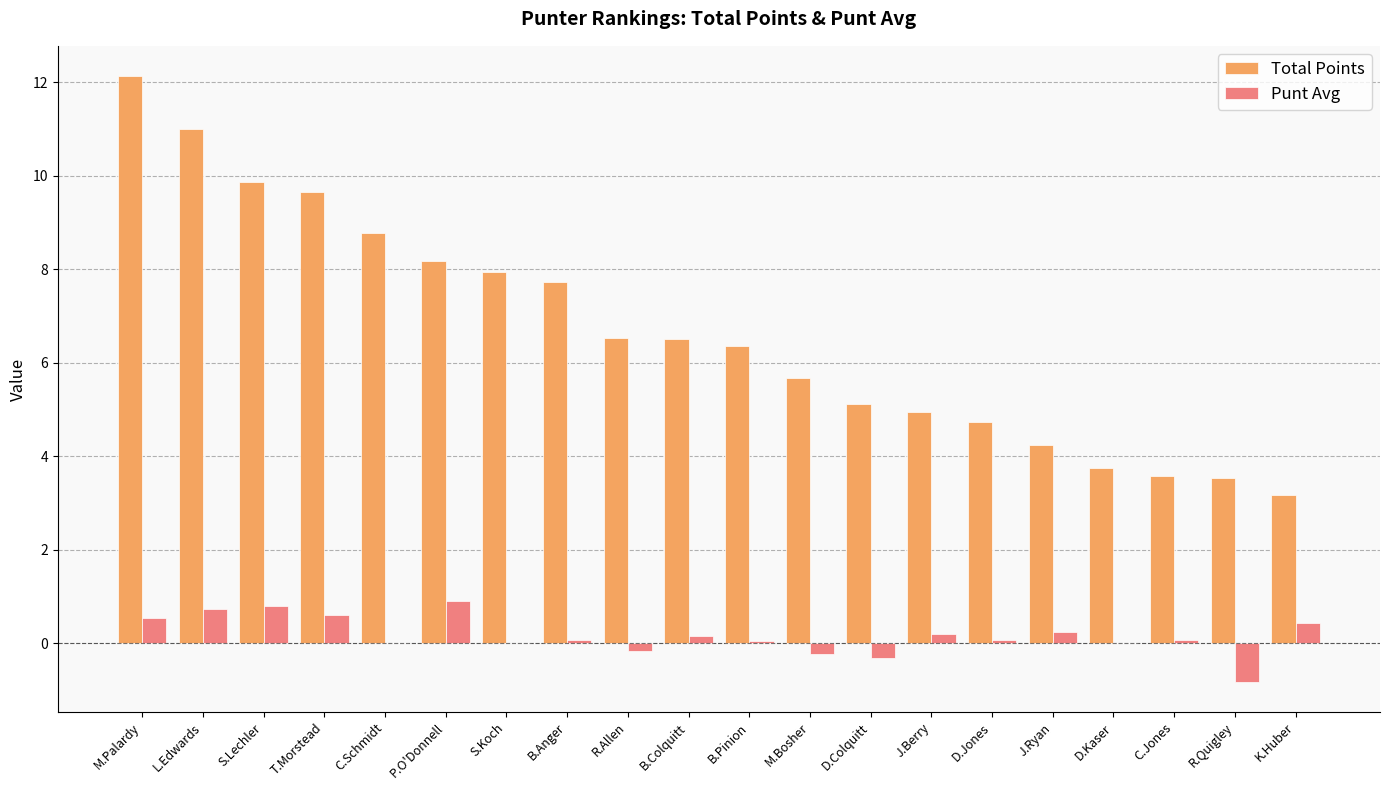

How many categories are shown in the chart?

20